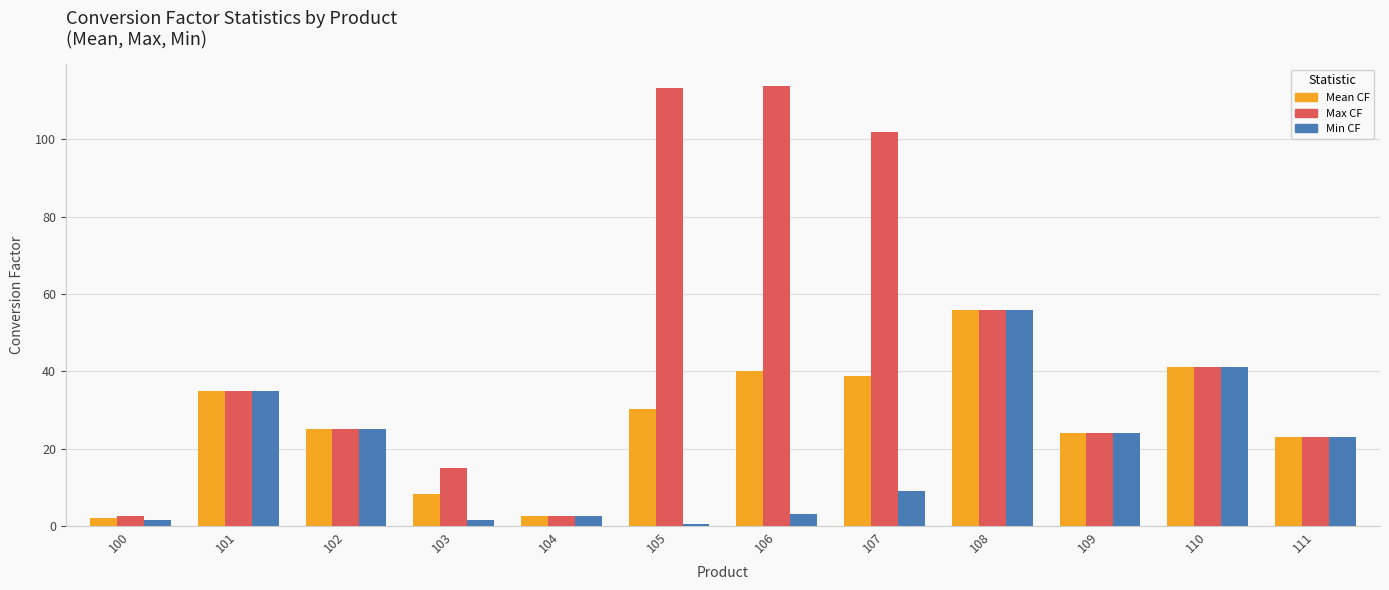

What is the approximate value of Max CF at 101?

35.0